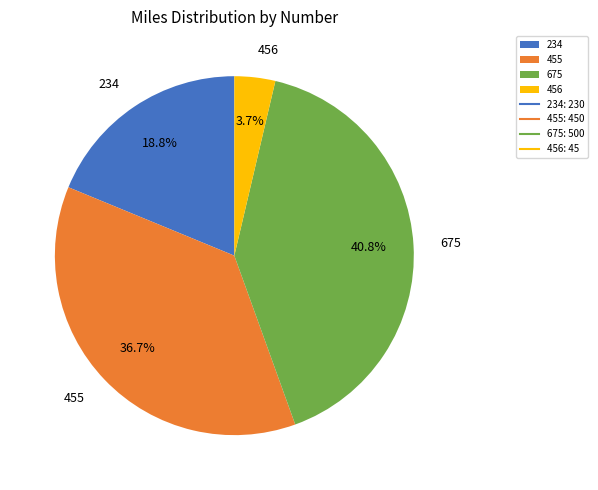

How much of the chart is everything except 456?

96.3%